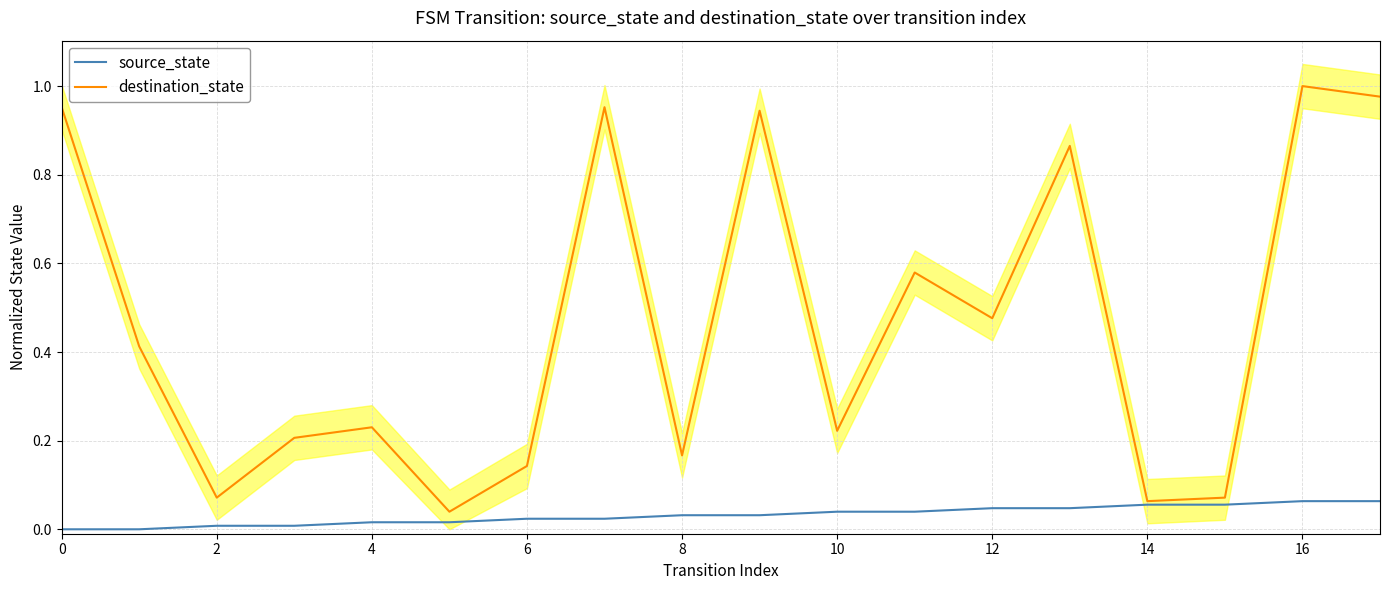

Which series has the largest range (max minus min)?

destination_state